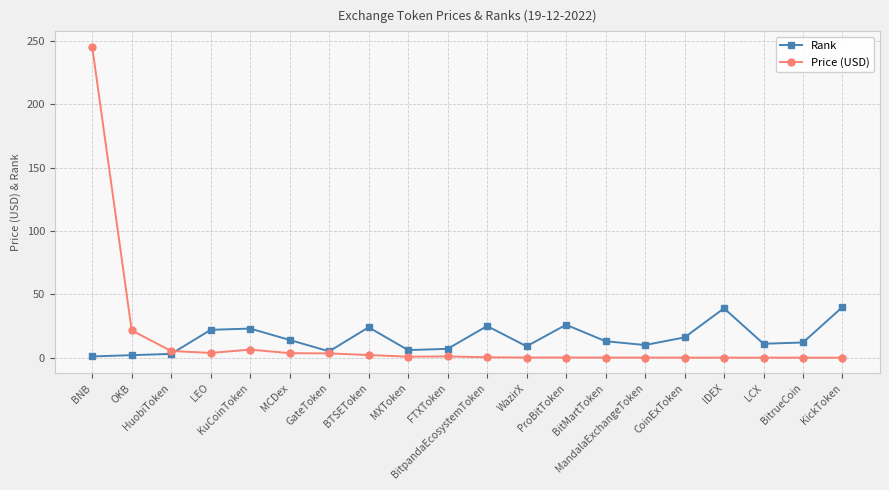

Is it true that Price (USD) equals 349.2 at BNB?

False